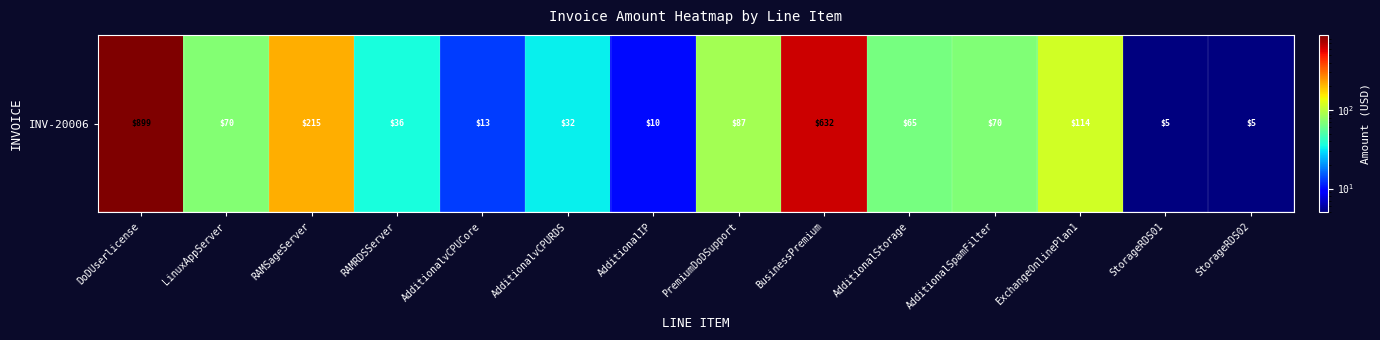

List the labels in order of value, largest first.

DoDUserlicense, BusinessPremium, RAMSageServer, ExchangeOnlinePlan1, PremiumDoDSupport, LinuxAppServer, AdditionalSpamFilter, AdditionalStorage, RAMRDSServer, AdditionalvCPURDS, AdditionalvCPUCore, AdditionalIP, StorageRDS01, StorageRDS02